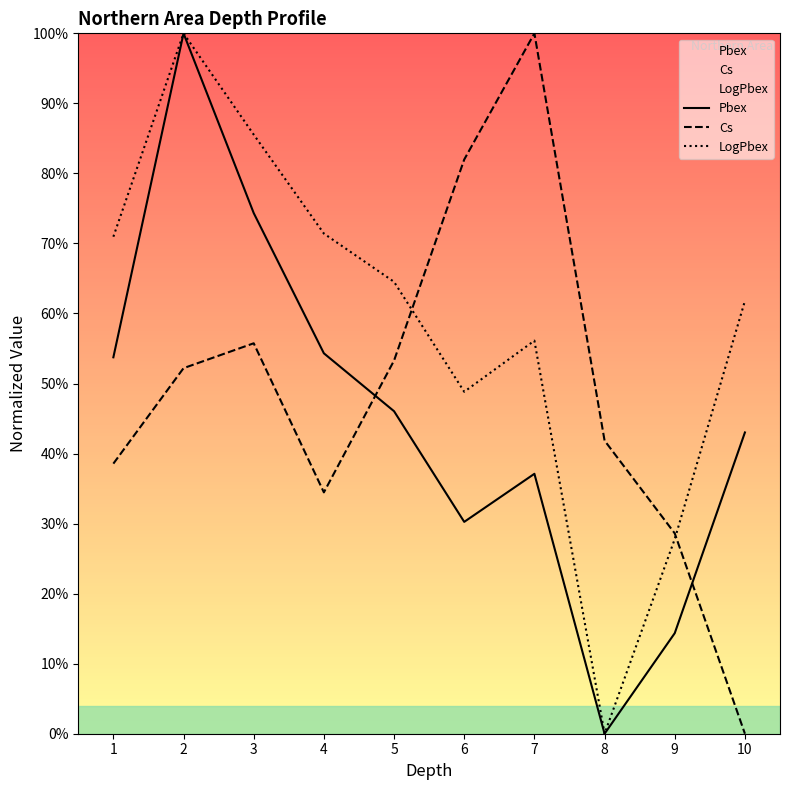

What is the difference between the highest and lowest values at 7?

62.9